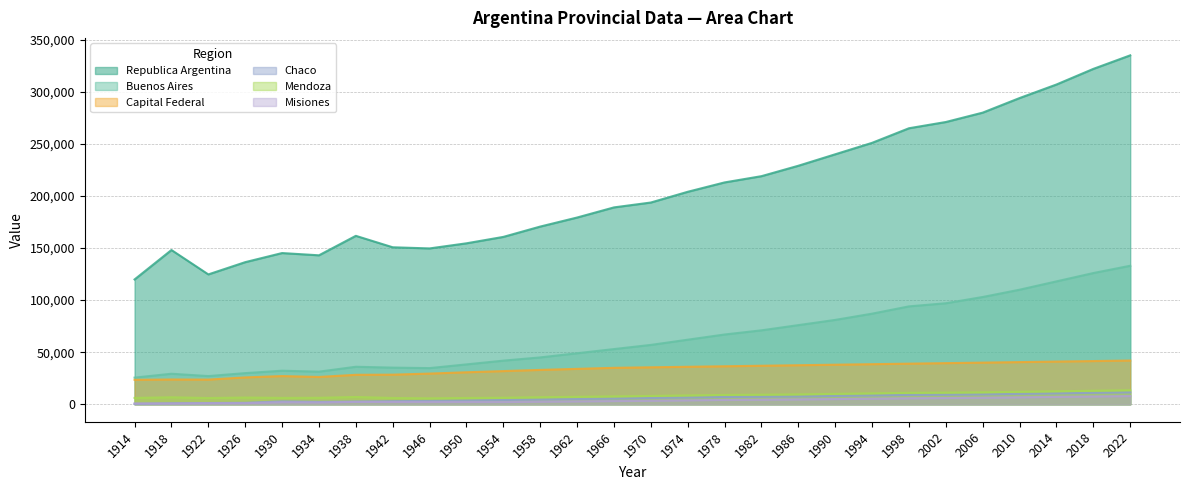

What is the spread (max minus min) of values at 1950?

152388